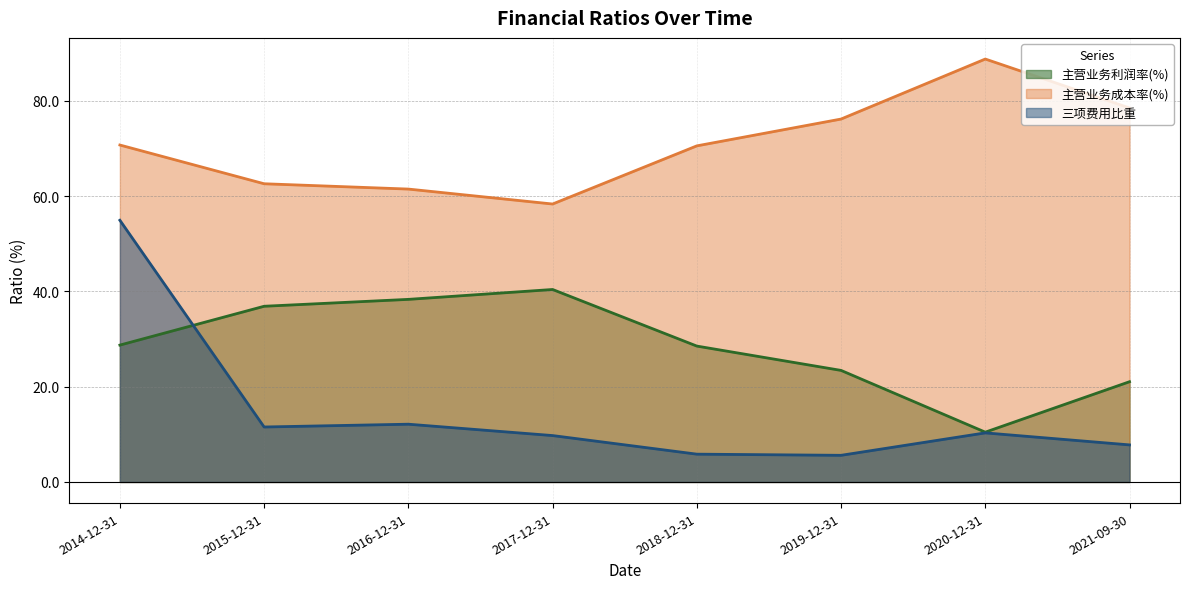

What is the value of the 三项费用比重 point at the 7th from the left?

10.3